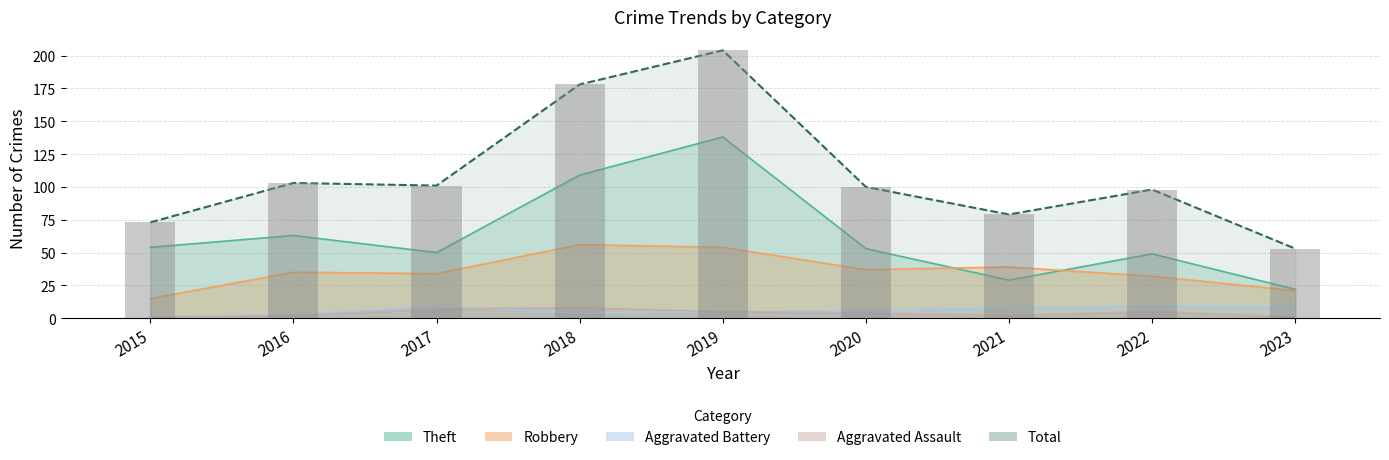

How many categories are shown in the chart?

9